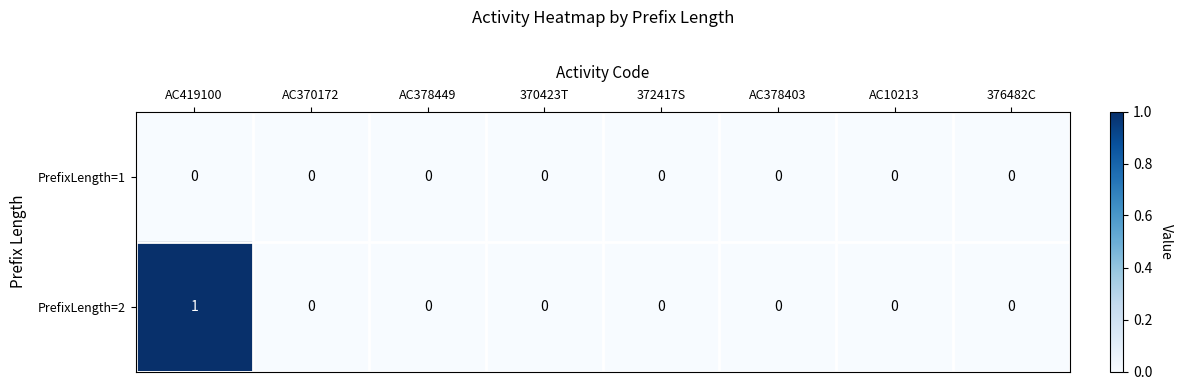

Is the value of PrefixLength=2 at AC419100 greater than the value of PrefixLength=1 at AC370172?

Yes